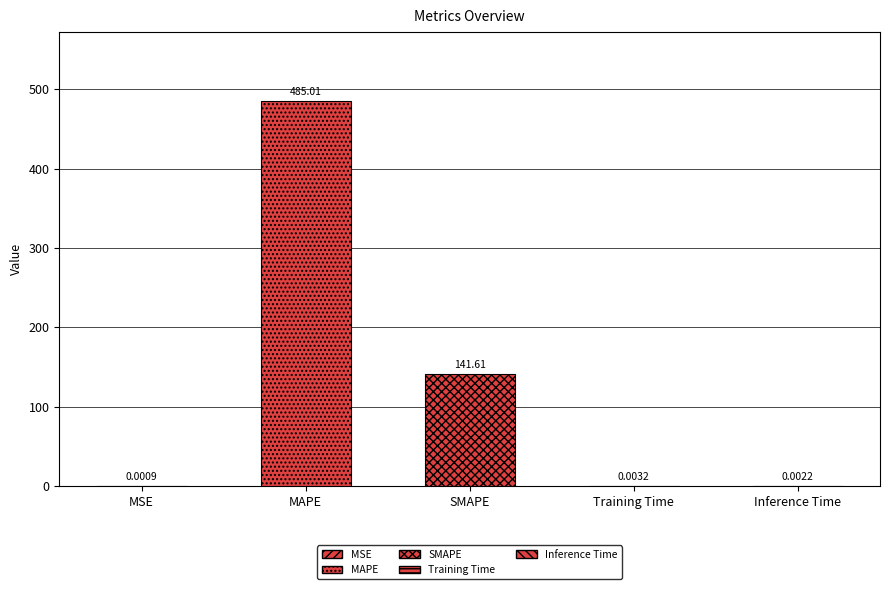

At which category does the chart reach its minimum across all series?

MSE